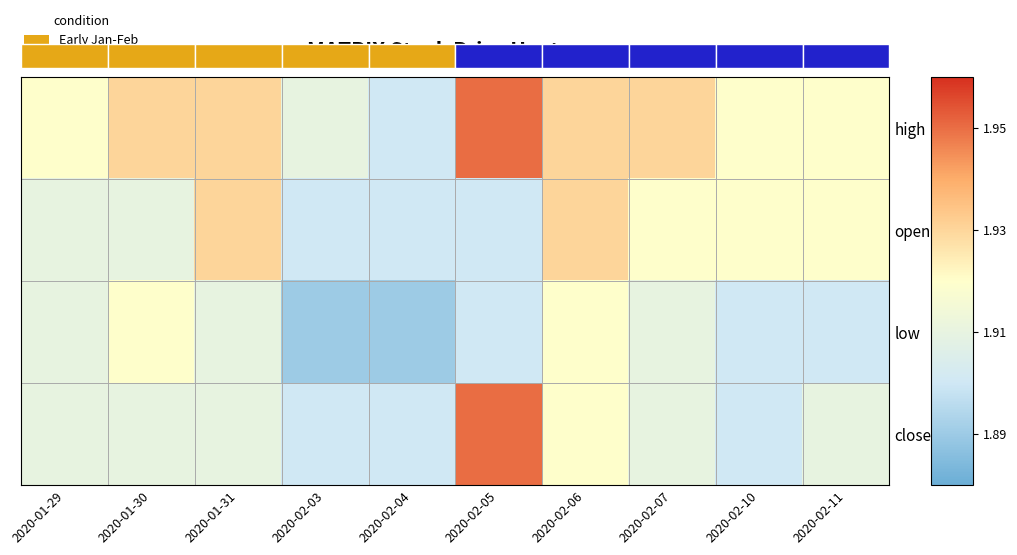

How many low values are between 1 and 2?

10